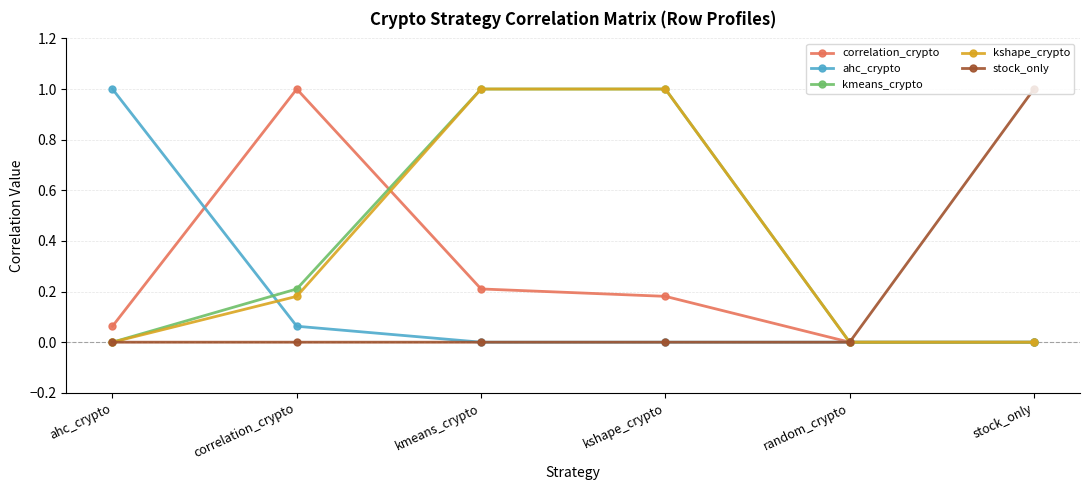

True or false: correlation_crypto has more than 2 interior local peaks.

False